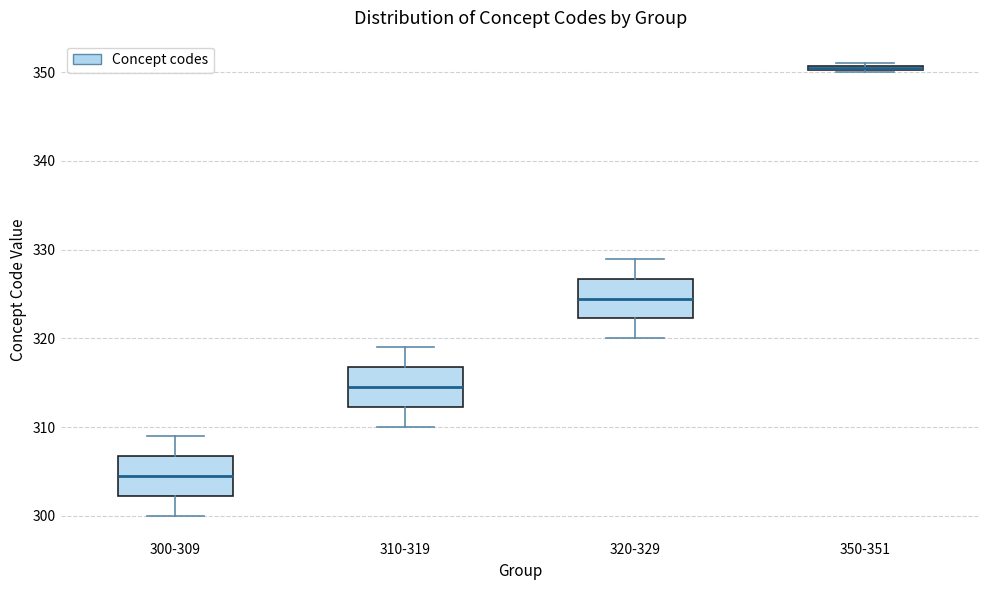

Which box's median line is the highest?

350-351